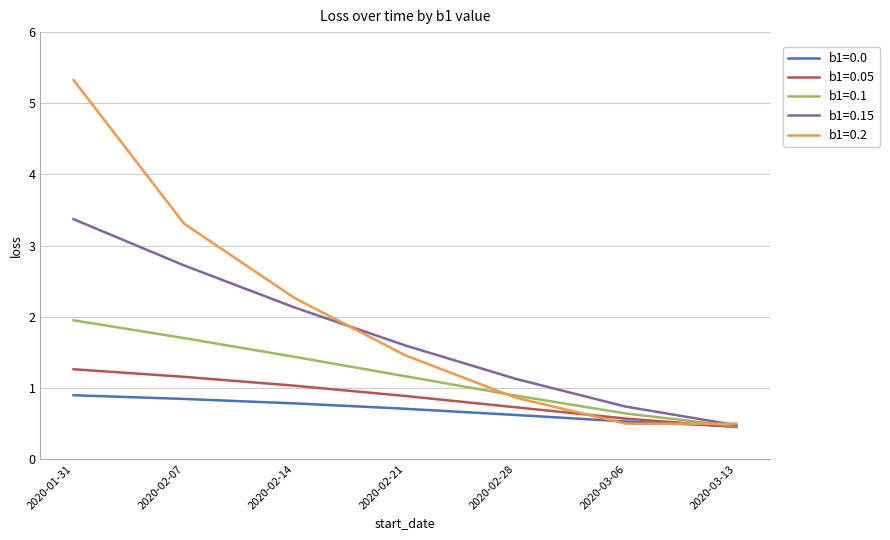

At which category does the chart reach its peak across all series?

2020-01-31